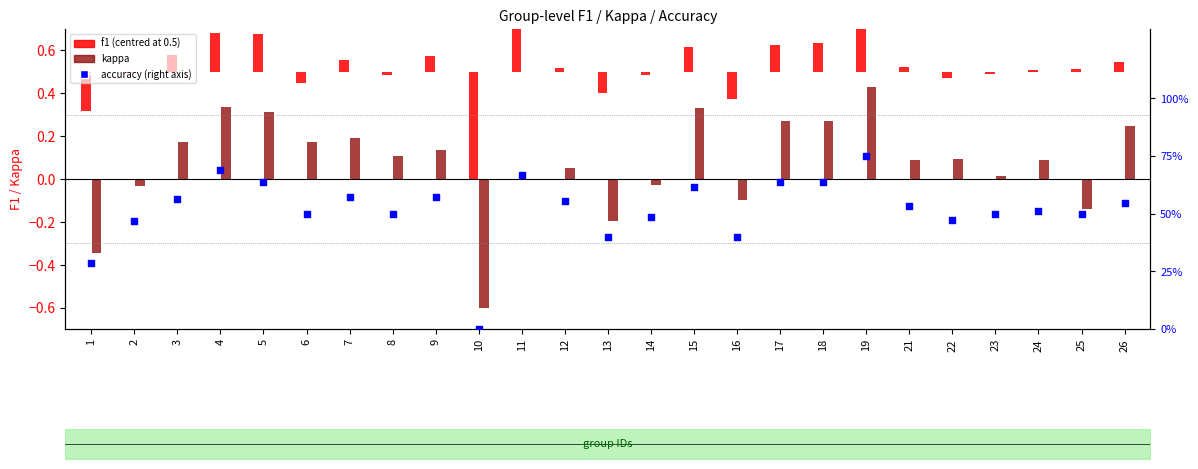

Which series reaches the maximum Y coordinate?

accuracy